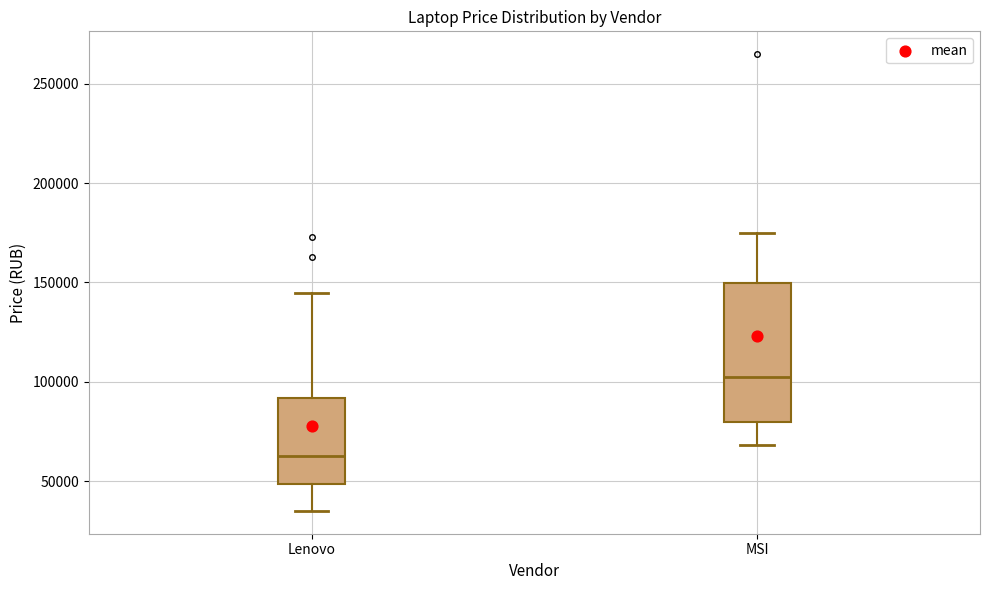

Comparing the boxes themselves (not the whiskers), which one is the tallest?

MSI